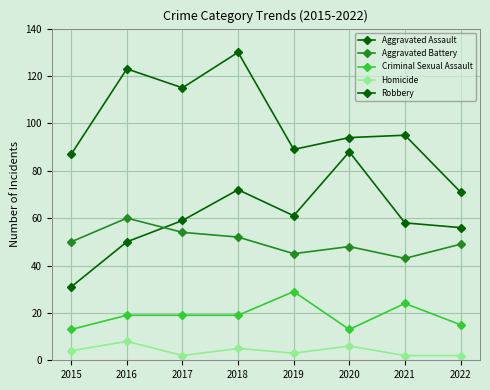

Count the number of categories in the chart.

8